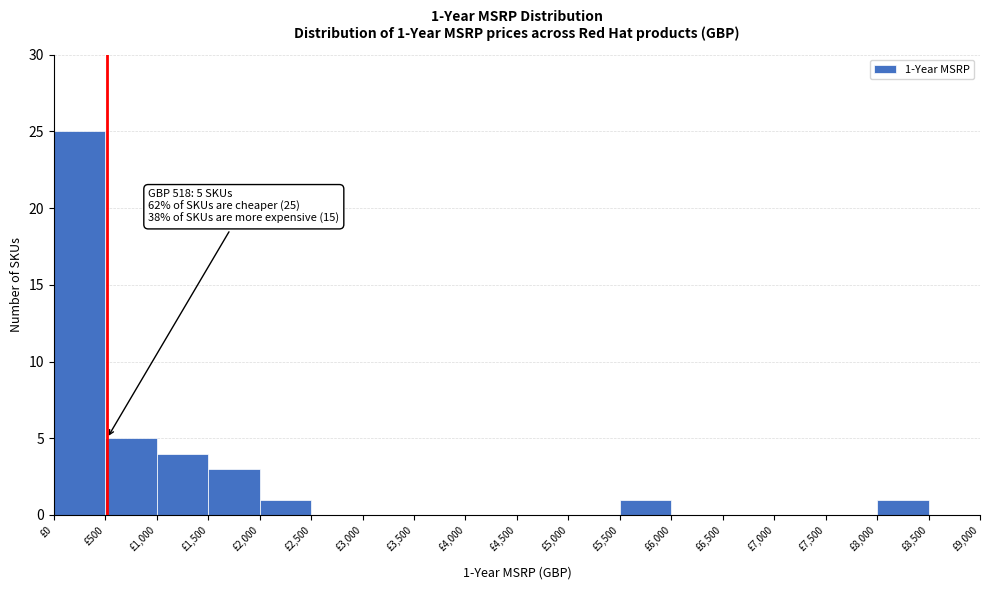

Which range on the x-axis has the tallest bar?

0 to 500